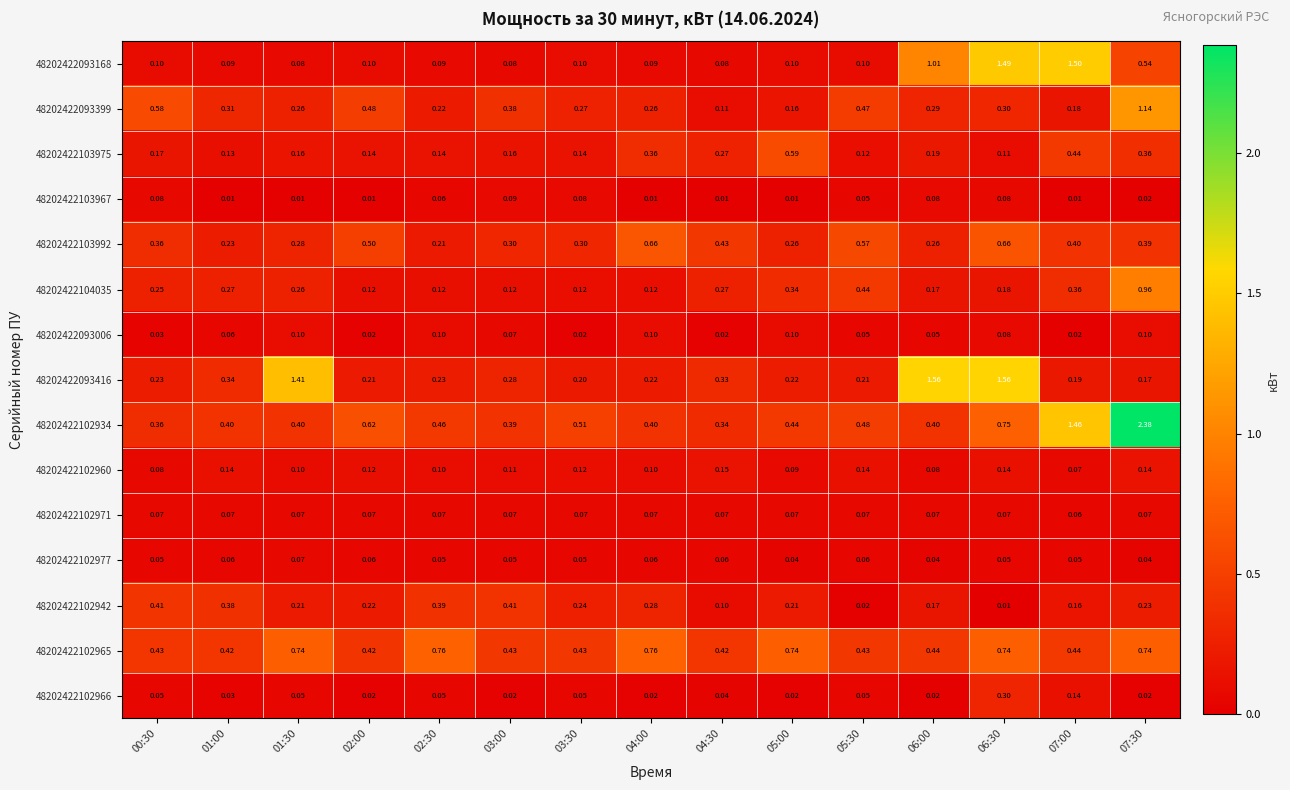

Is the value of 48202422104035 at 00:30 greater than the value of 48202422102977 at 04:30?

Yes